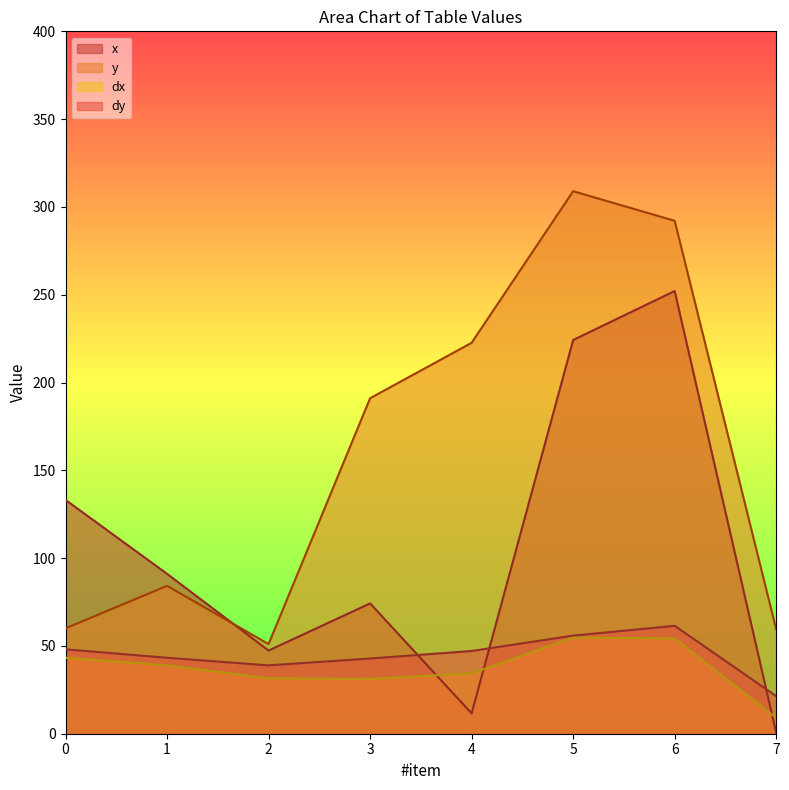

What is the spread (max minus min) of values at 4?

211.1